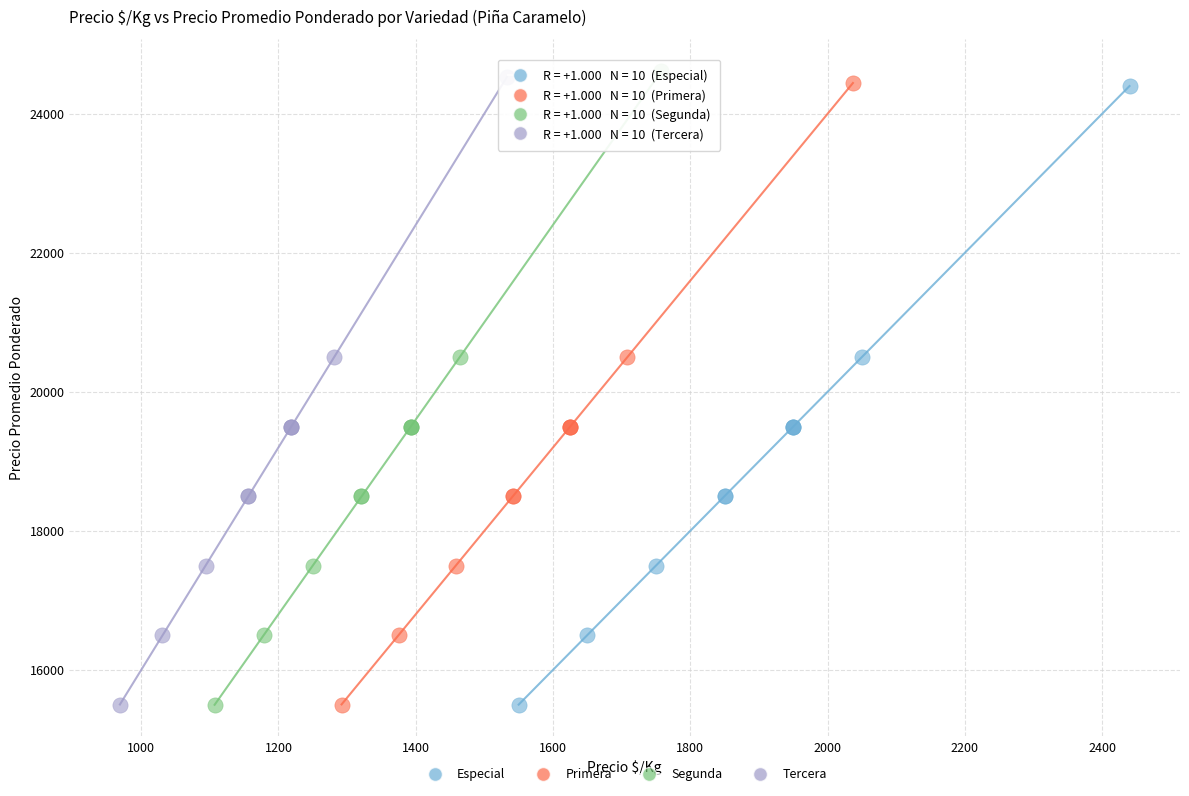

Which series has the largest Y range (max minus min)?

Segunda